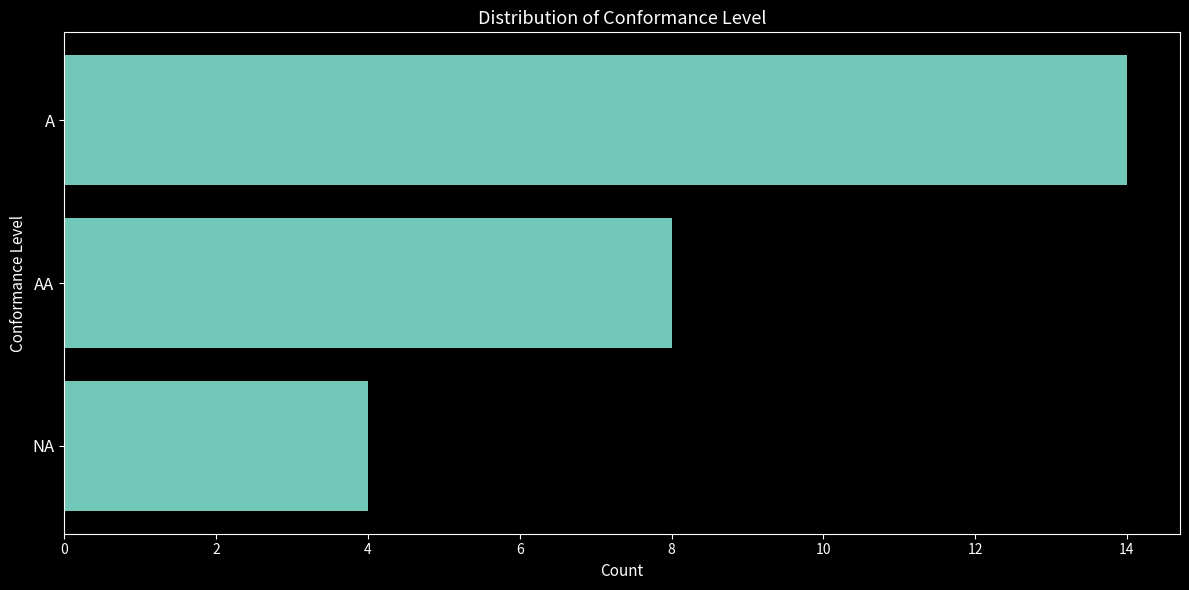

What is the difference between the second highest and minimum values?

4